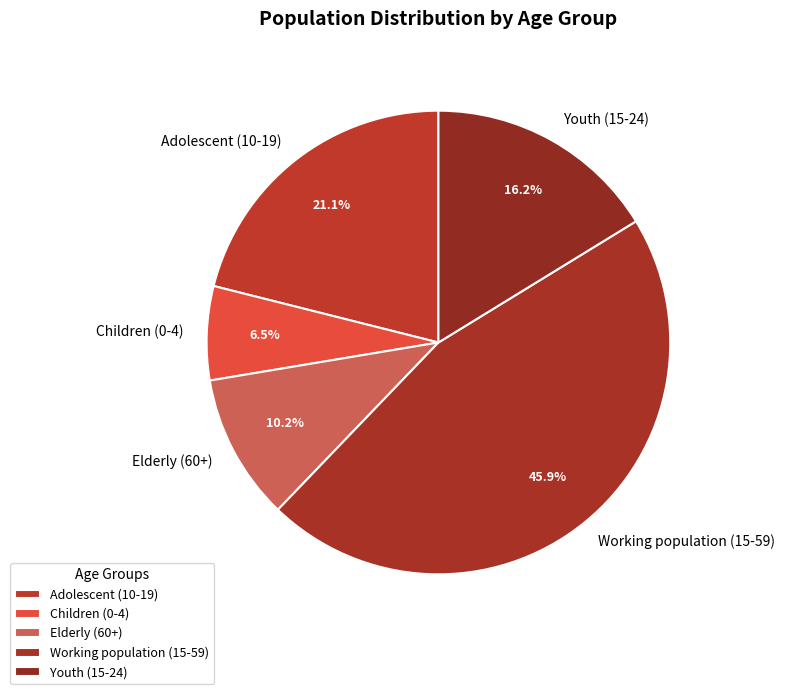

To the nearest percent, what percentage of the pie is Adolescent (10-19)?

21%